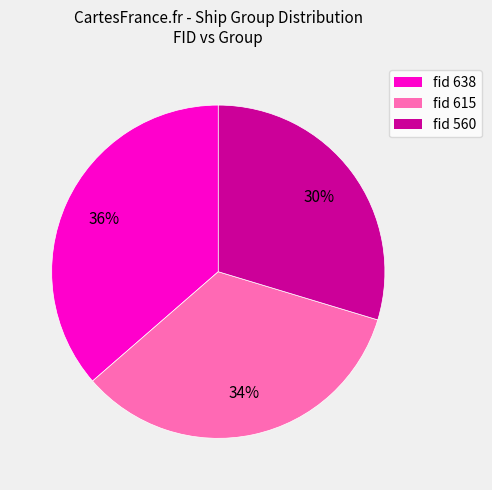

To the nearest percent, what is the average slice percentage?

33%